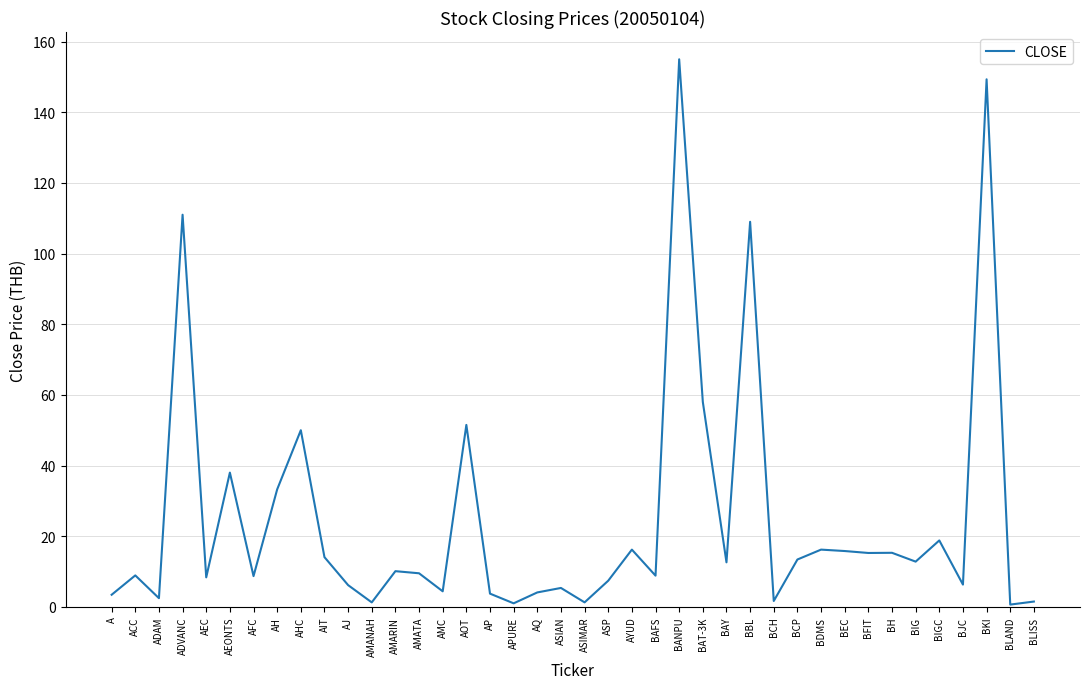

True or false: the data has more than 2 interior local peaks.

True